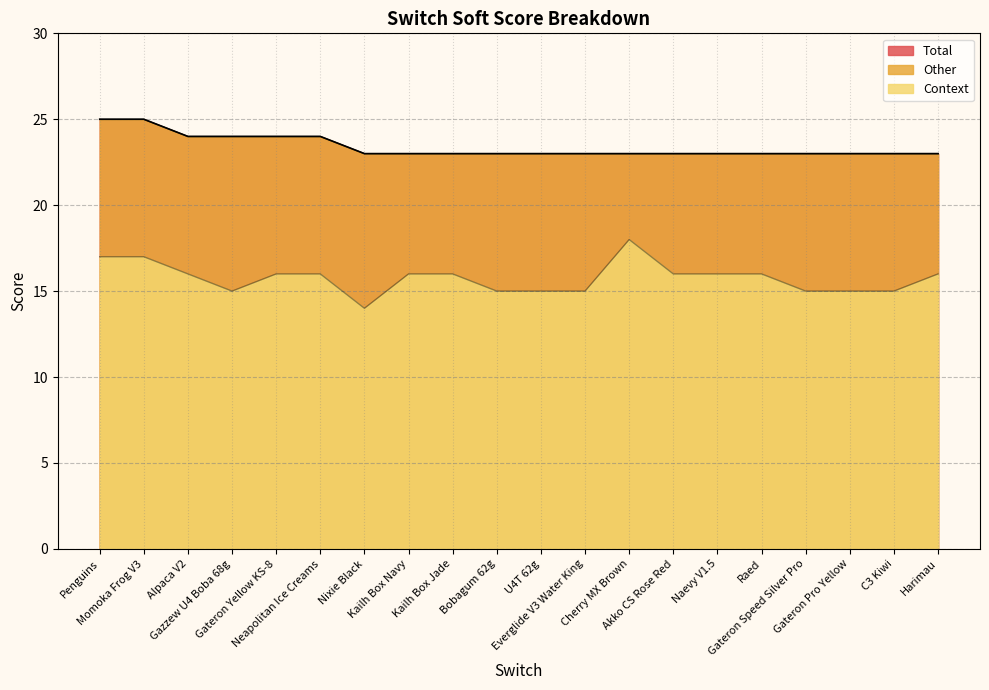

Which series has the largest total across all categories?

Total